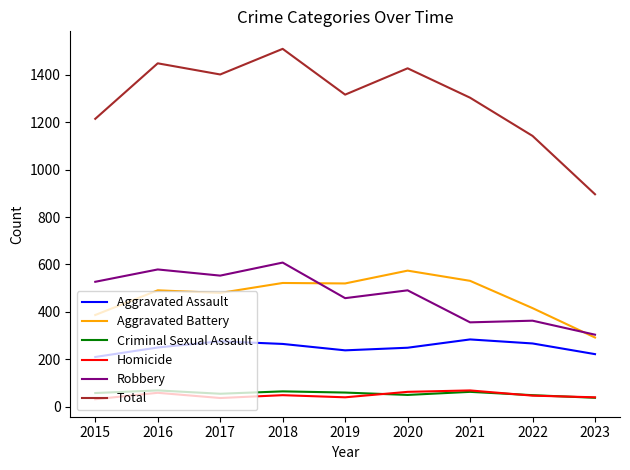

True or false: Robbery and Criminal Sexual Assault cross at least once.

False